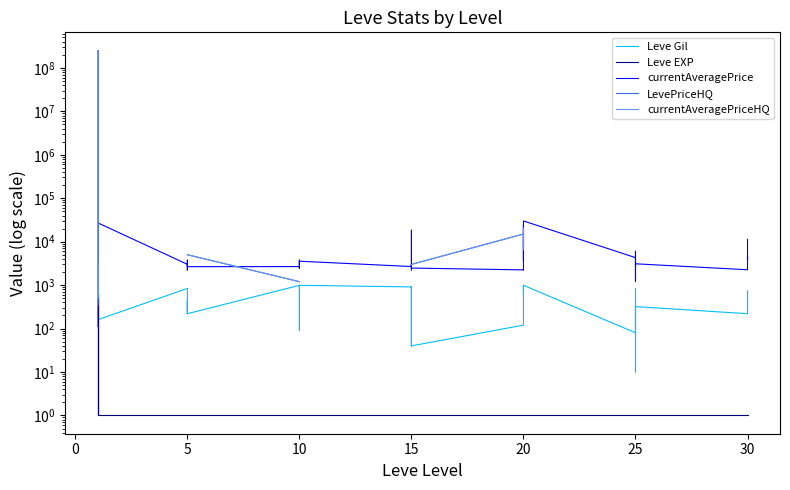

What is the minimum value shown in the chart?

1.0